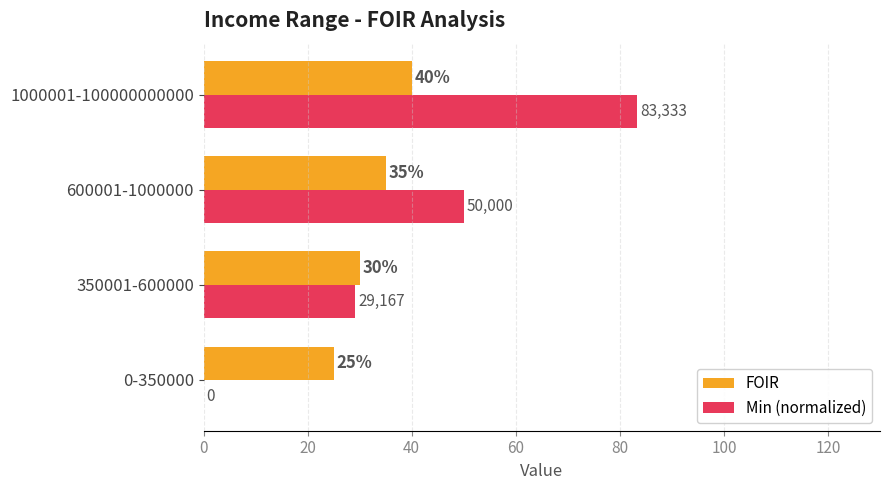

At which category is the sum across all series the highest?

1000001-100000000000